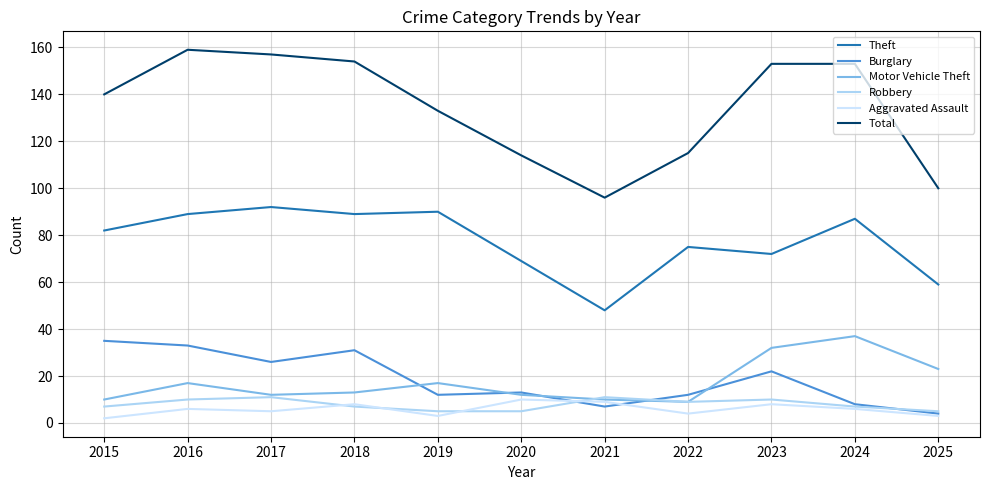

The Burglary series shows 52 at 2016. True or false?

False